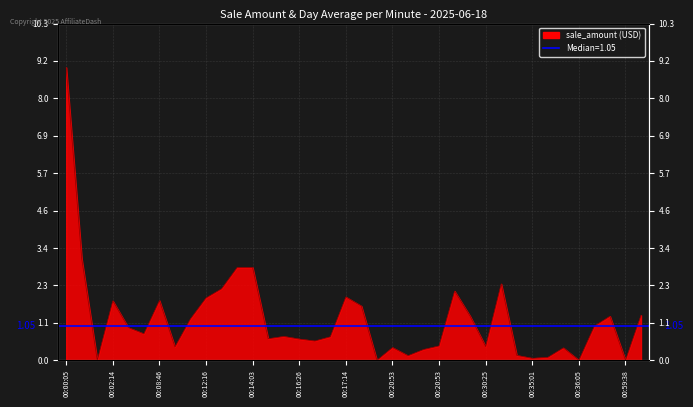

What is the label of the 21st point from the right?

00:16:26